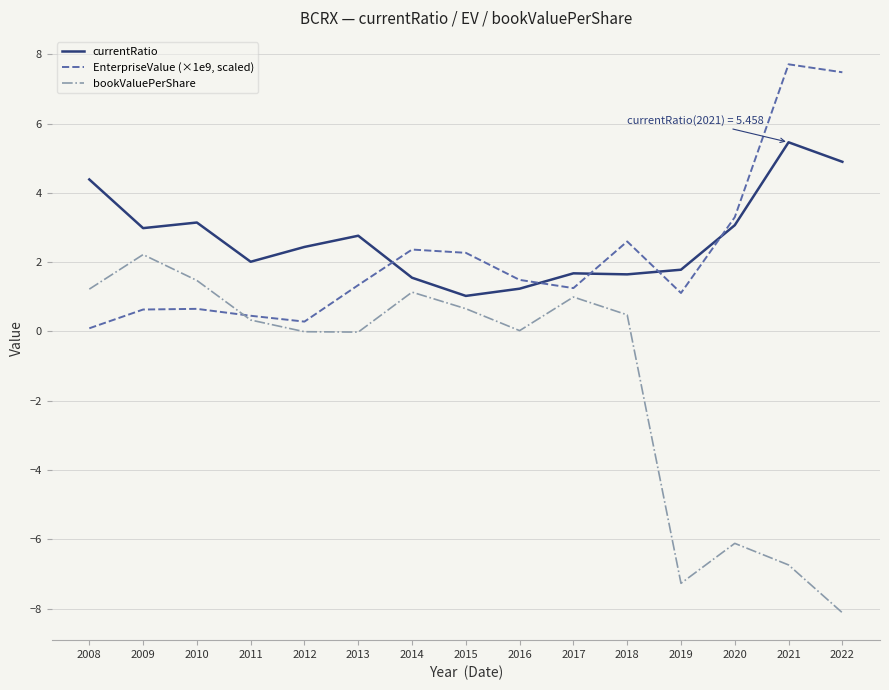

What is the sum of all EnterpriseValue (×1e9, scaled) values?

33.0